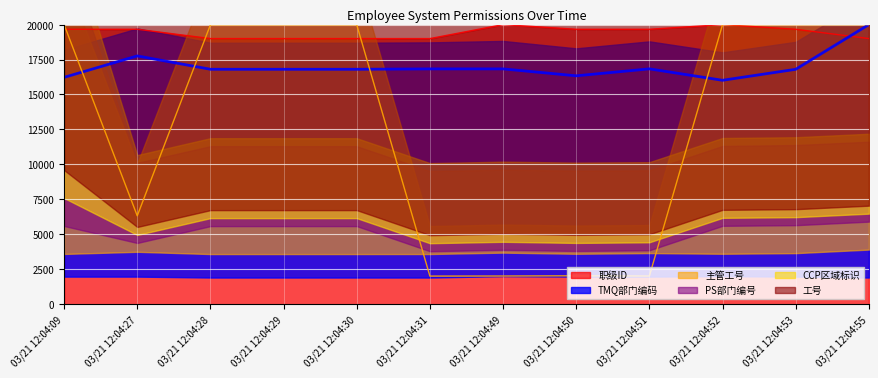

At which category does 职级ID reach its first local peak?

03/21 12:04:49